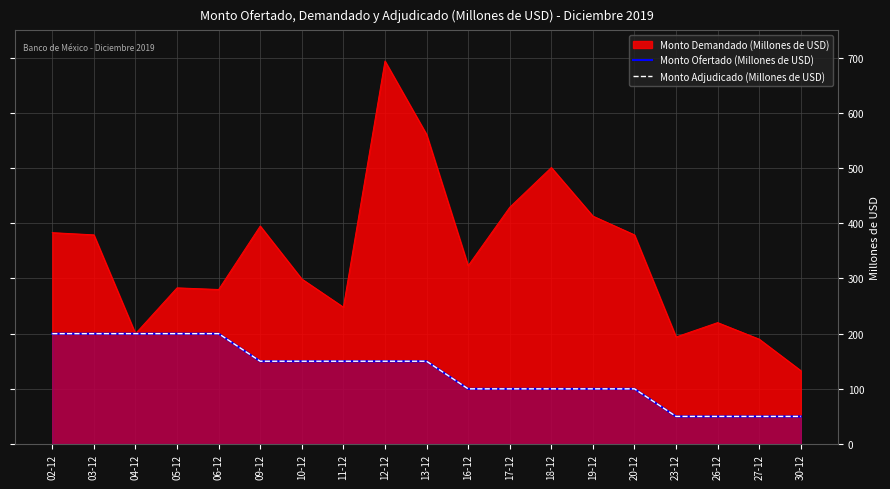

Which label corresponds to the largest value in the chart?

02-12